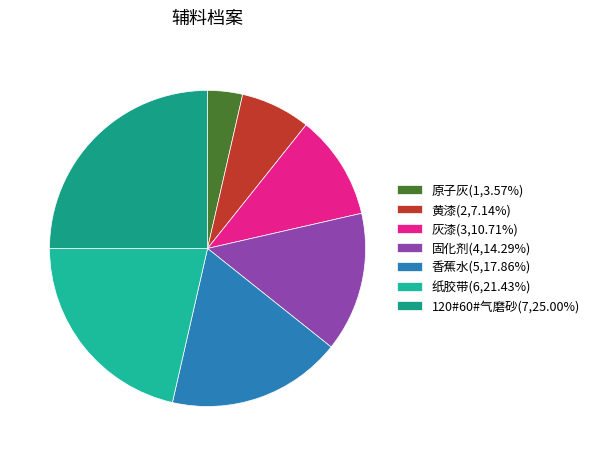

Does 灰漆 represent more than half of the total?

No